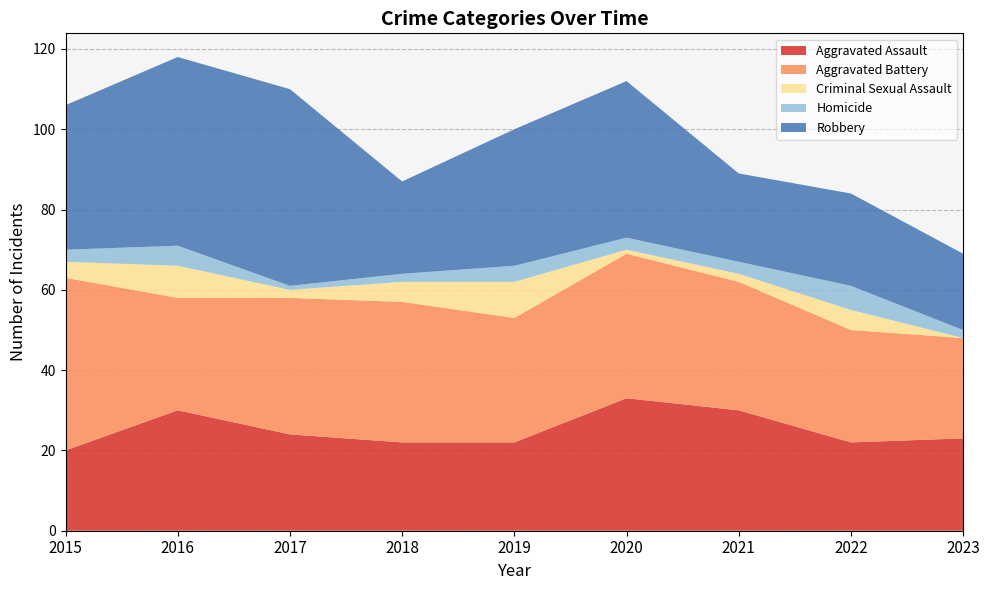

Reading left to right, extract all data points from this chart.

Aggravated Assault: 20	30	24	22	22	33	30	22	23
Aggravated Battery: 43	28	34	35	31	36	32	28	25
Criminal Sexual Assault: 4	8	2	5	9	1	2	5	0
Homicide: 3	5	1	2	4	3	3	6	2
Robbery: 36	47	49	23	34	39	22	23	19